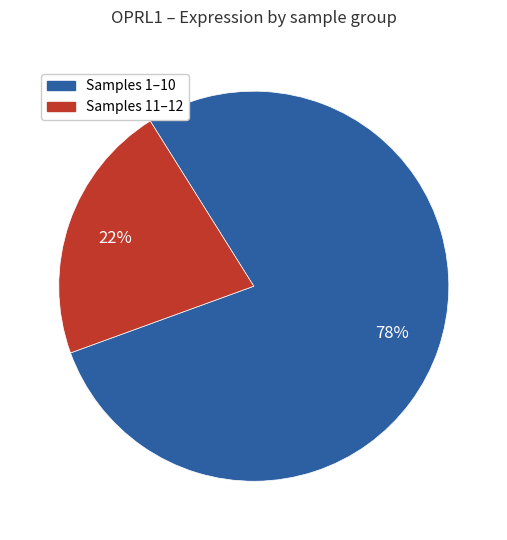

Is there a majority slice in this chart?

Yes